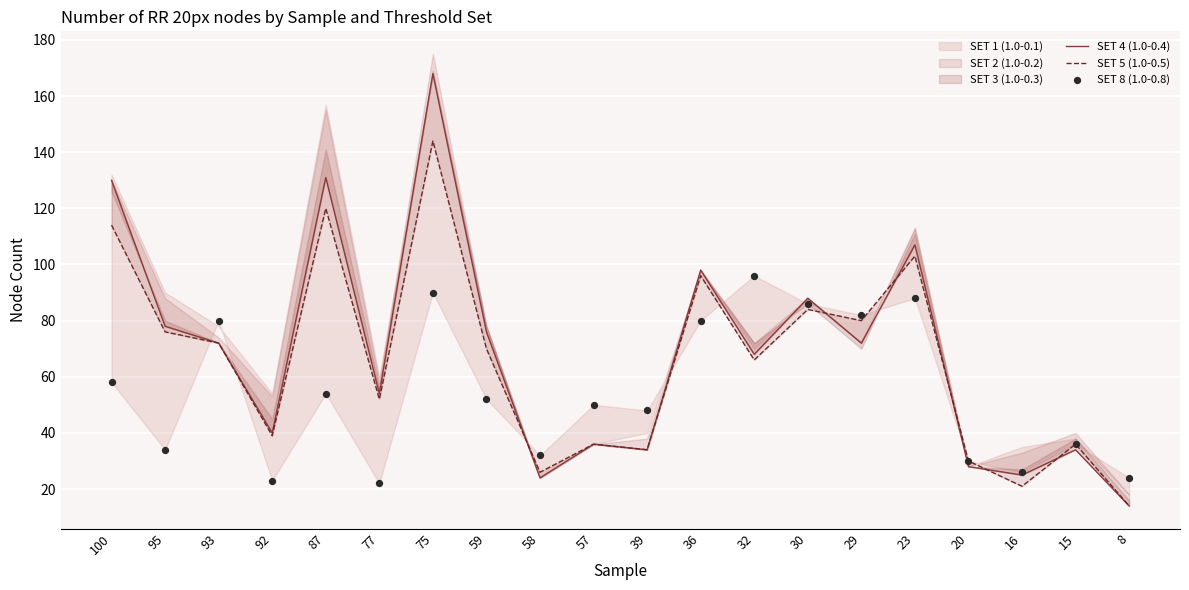

At how many categories does at least one series exceed 127?

3